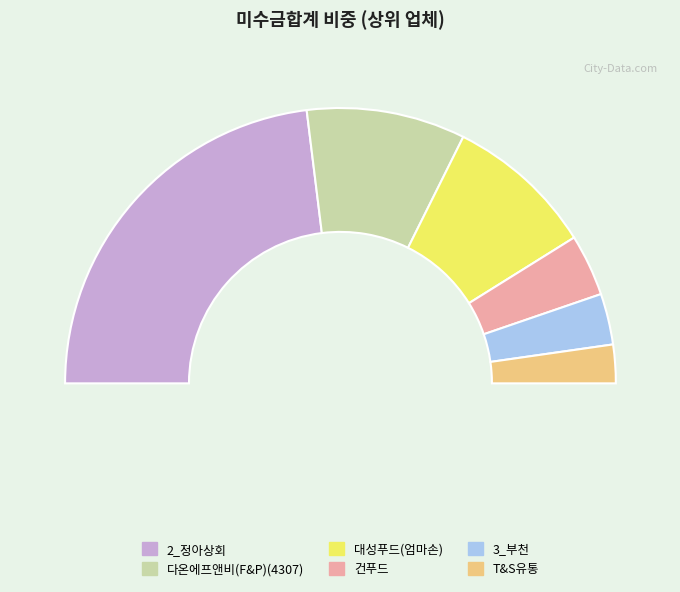

The T&S유통 slice represents 5% of the pie. True or false?

True